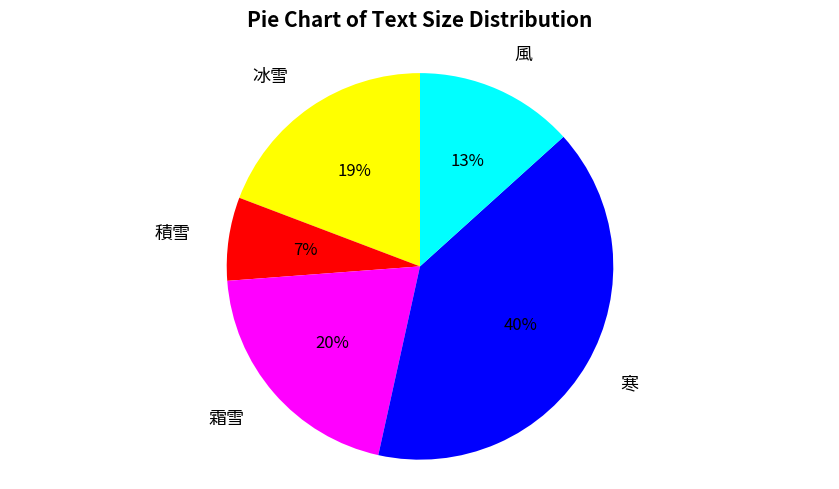

To the nearest percent, what is the average slice percentage?

20%